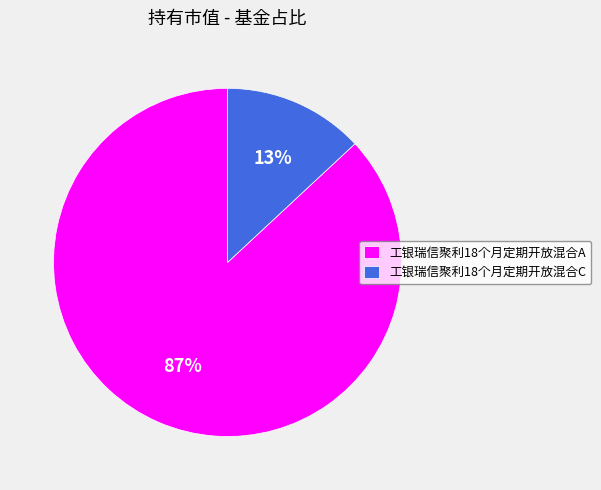

Is it true that 工银瑞信聚利18个月定期开放混合A is 75% of the pie?

False